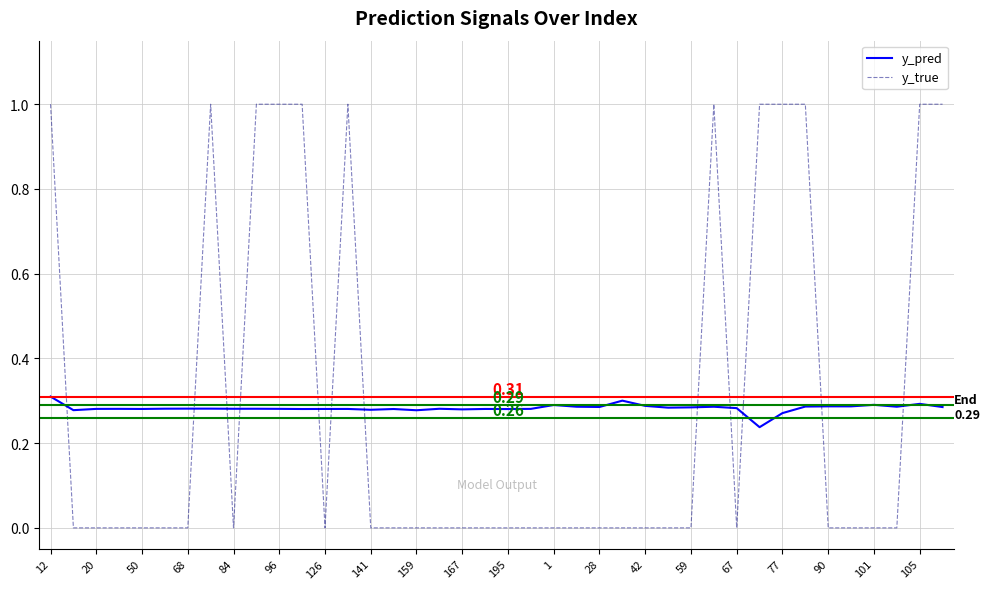

What is the greatest value displayed?

1.0